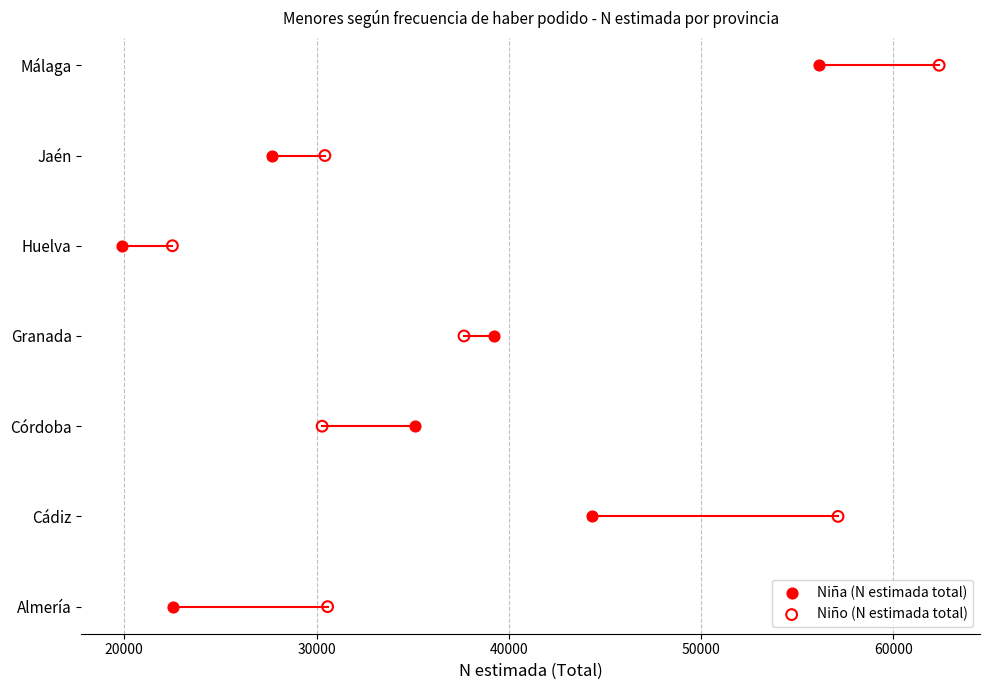

What are all the series names shown in the legend?

Niña (N estimada total), Niño (N estimada total)